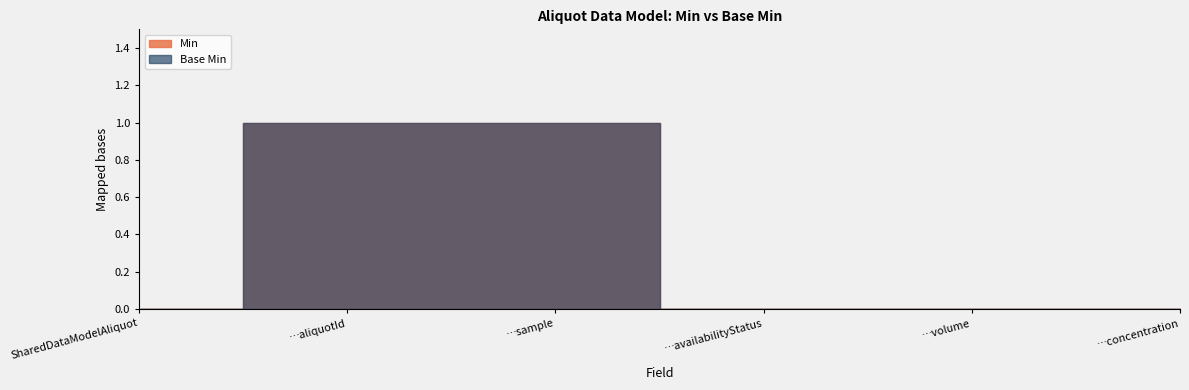

What is the sum of all Base Min values?

2